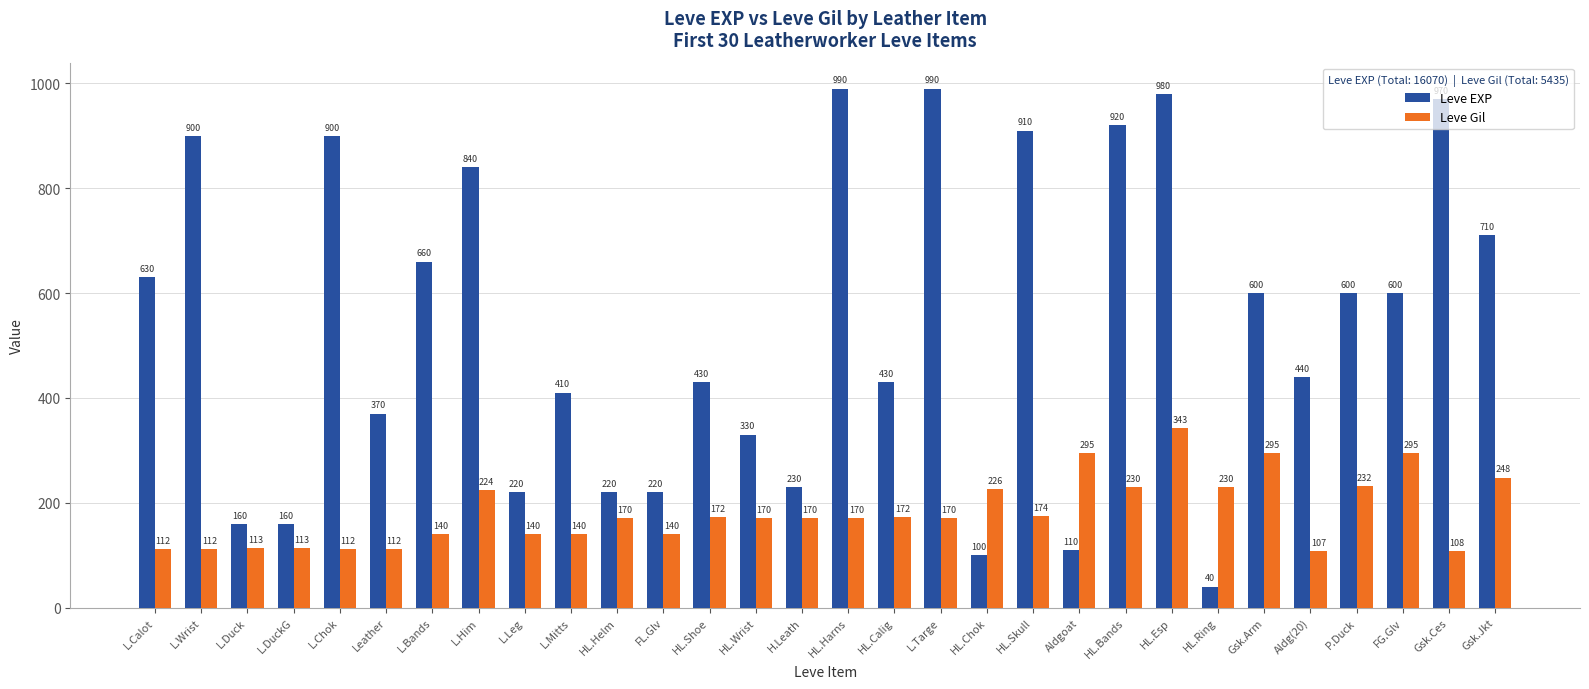

Rank the series by their maximum value, from lowest to highest.

Leve Gil, Leve EXP